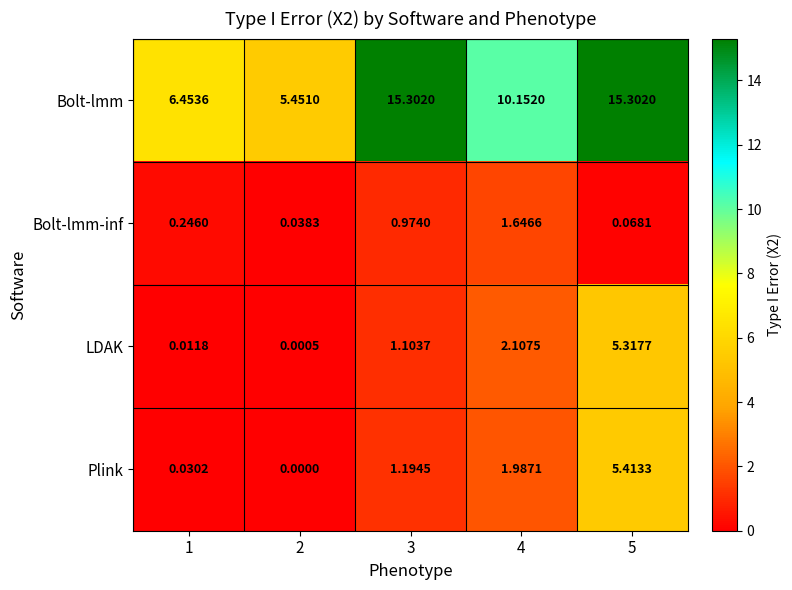

Which series has the largest total across all categories?

Bolt-lmm